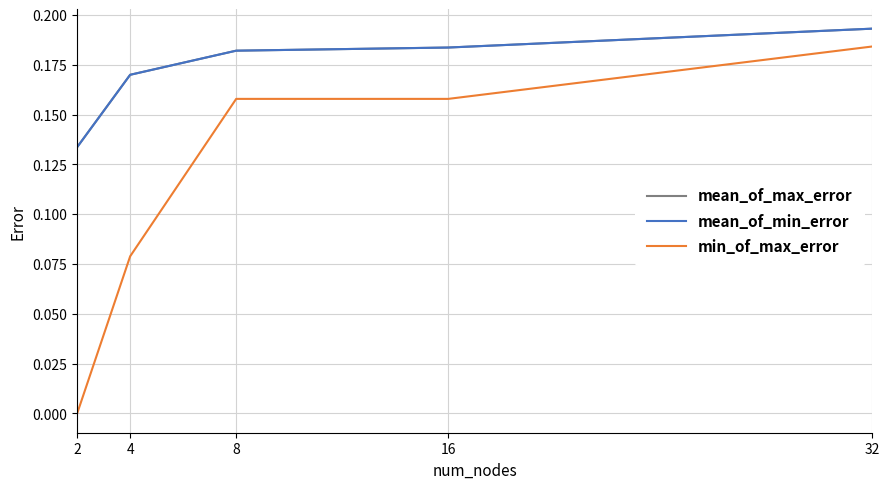

Does the chart display data point markers on the line(s)?

No